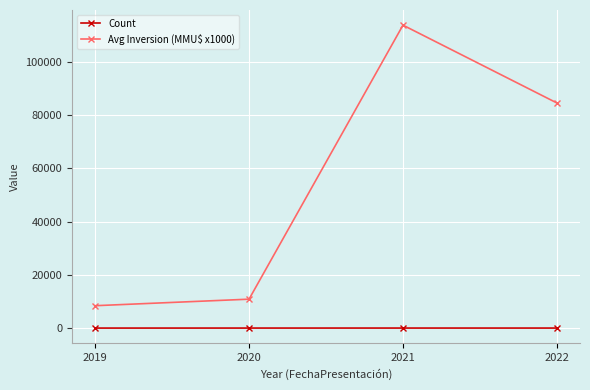

Count the number of categories in the chart.

4